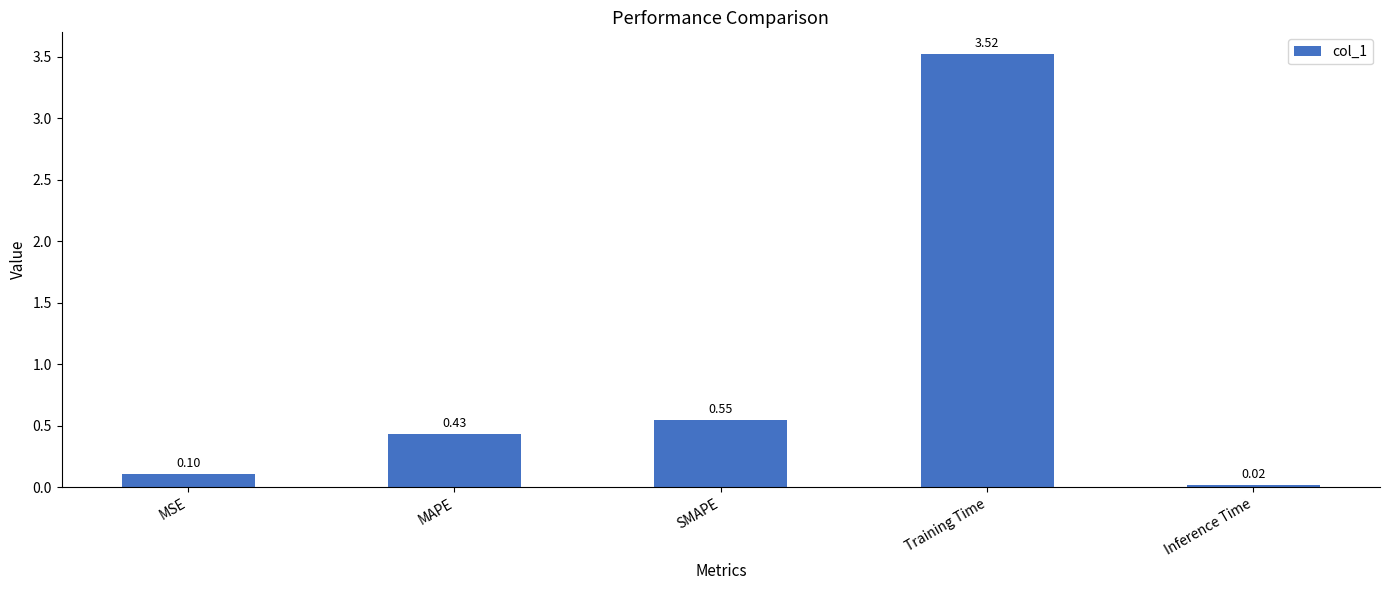

Rank the categories by value from lowest to highest.

Inference Time, MSE, MAPE, SMAPE, Training Time